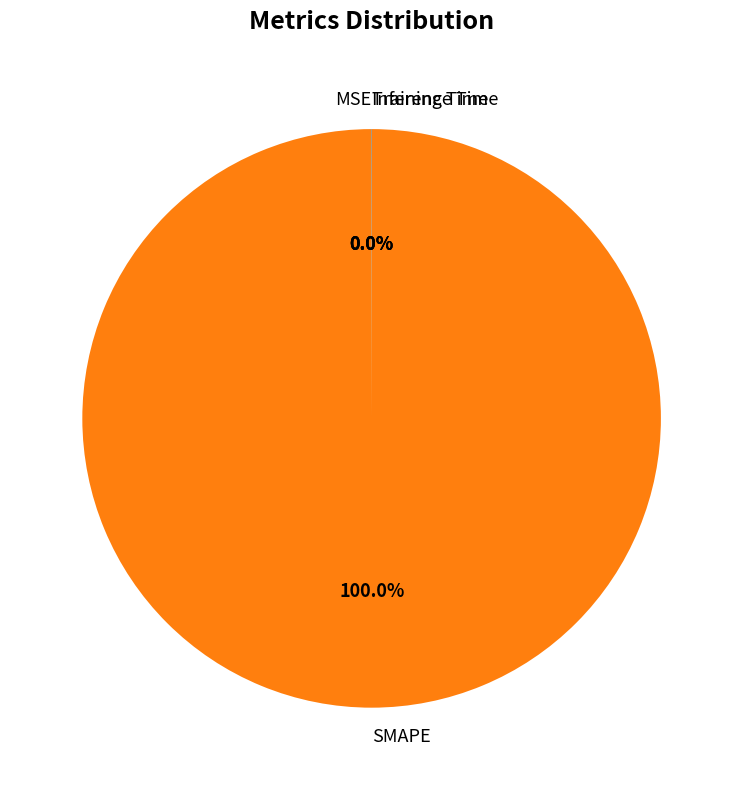

Which category has the biggest portion of the pie?

SMAPE